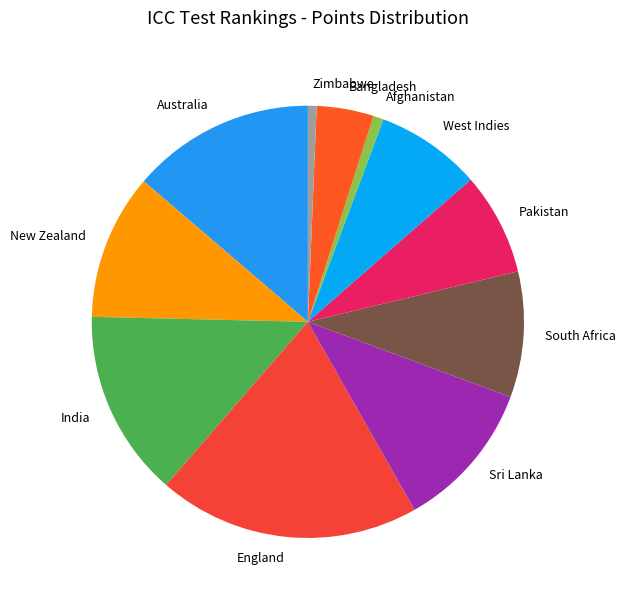

Which category has the biggest portion of the pie?

England